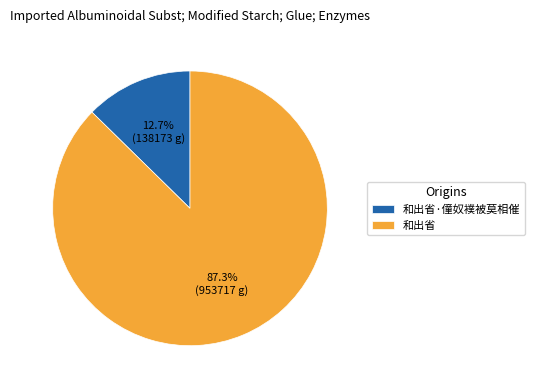

What is the total percentage of 和出省·僮奴襆被莫相催 and 和出省?

100.0%